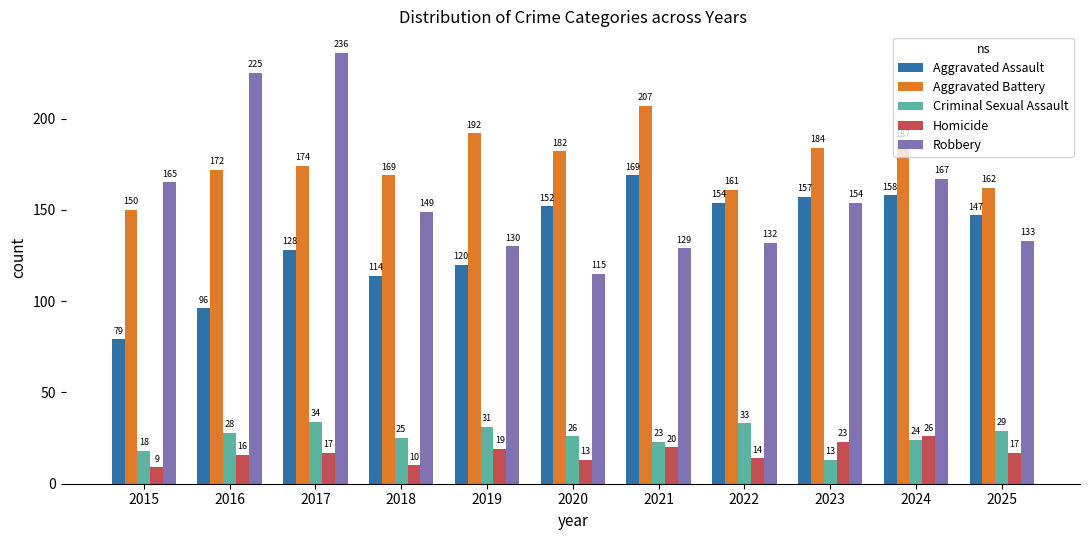

What is the difference between the highest and lowest values at 2021?

187